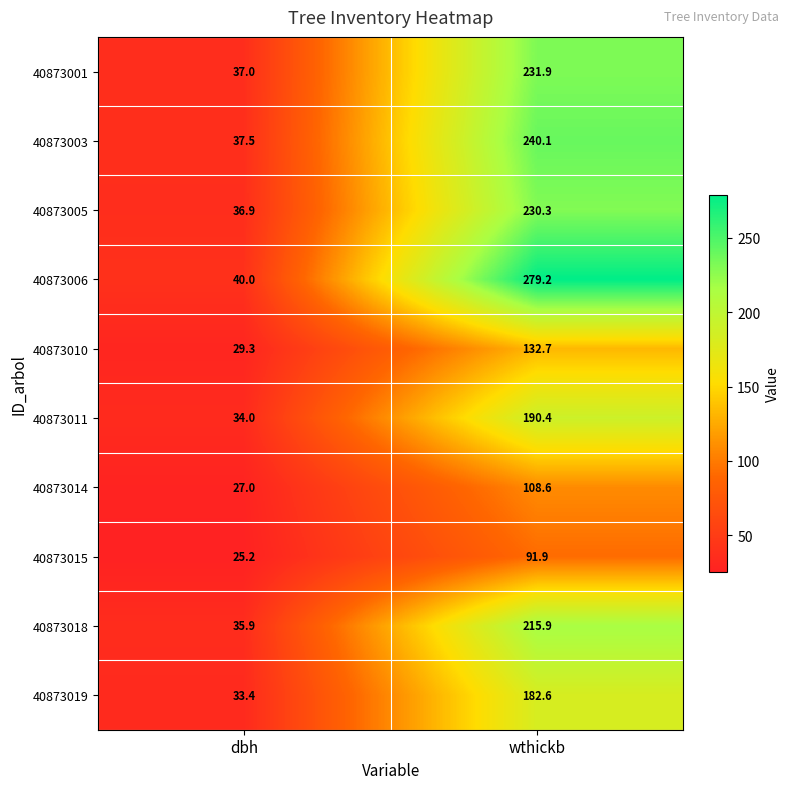

Reading right to left, what are all the values shown in this chart?

40873001: 231.9	37.0
40873003: 240.1	37.5
40873005: 230.3	36.9
40873006: 279.2	40.0
40873010: 132.7	29.3
40873011: 190.4	34.0
40873014: 108.6	27.0
40873015: 91.9	25.2
40873018: 215.9	35.9
40873019: 182.6	33.4